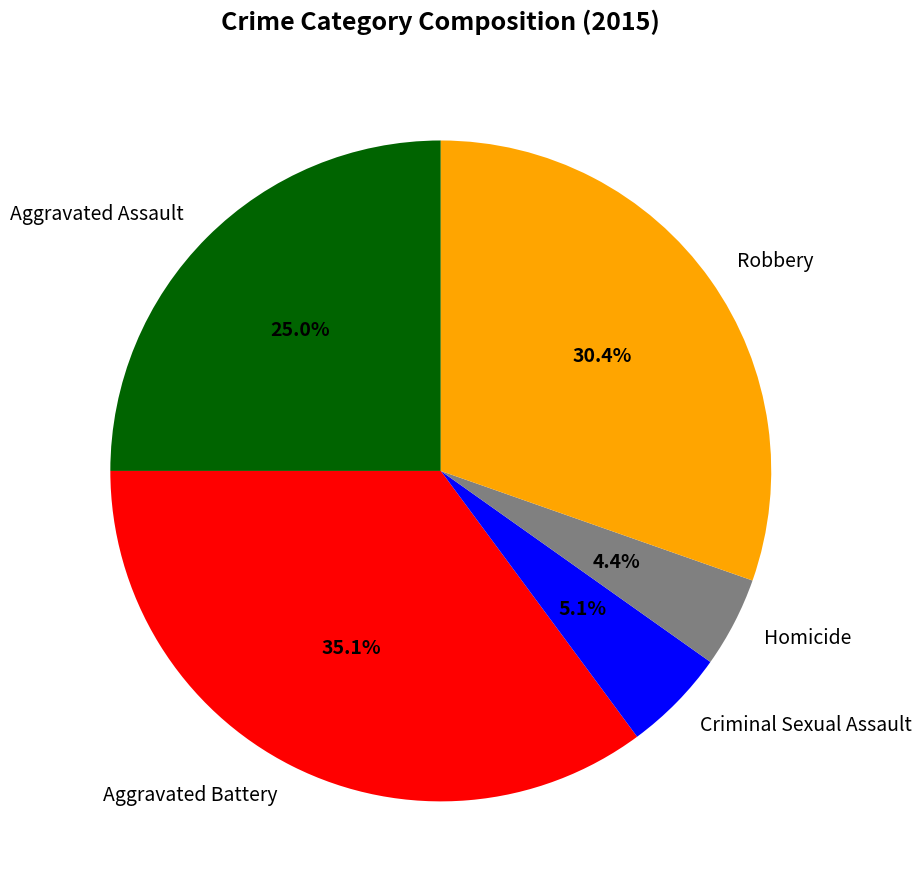

Does any single category account for the majority?

No